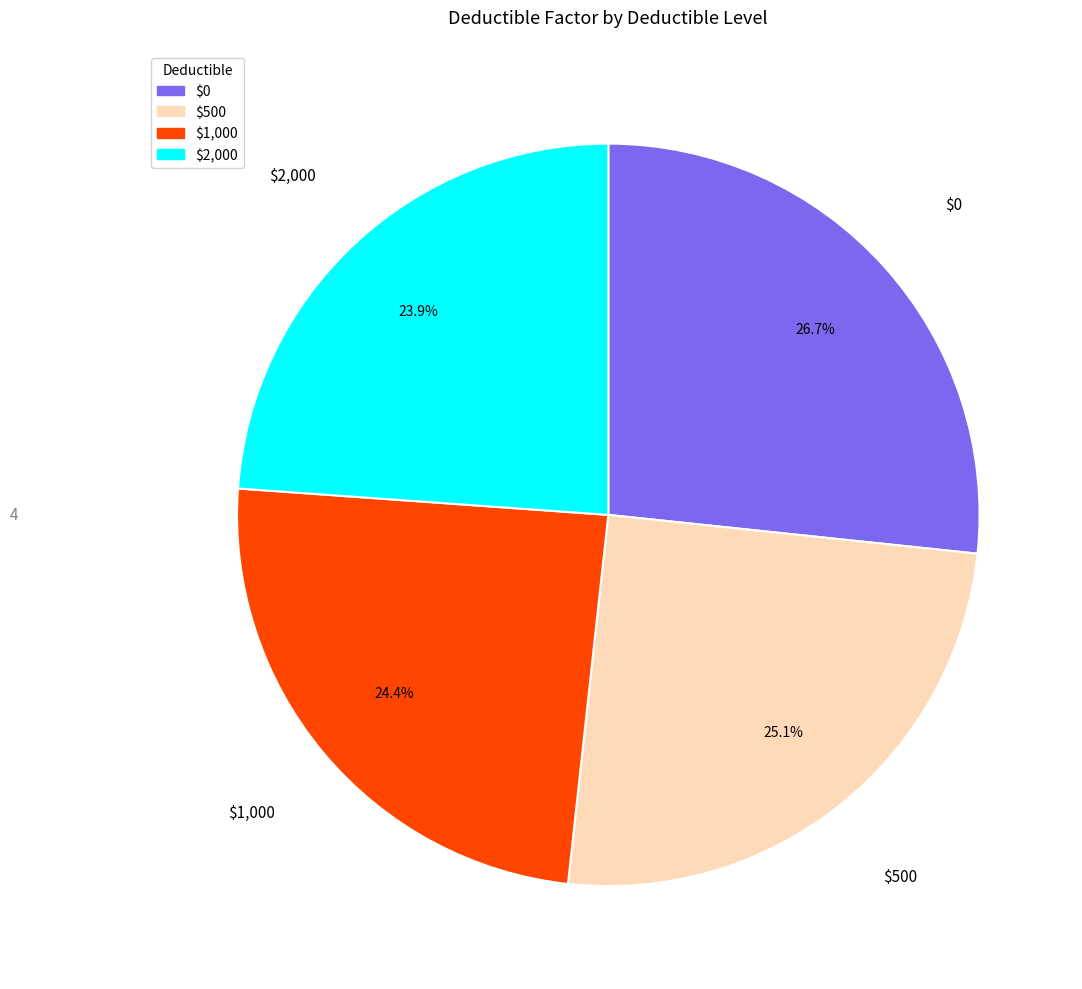

Which category has the smallest portion of the pie?

$2,000